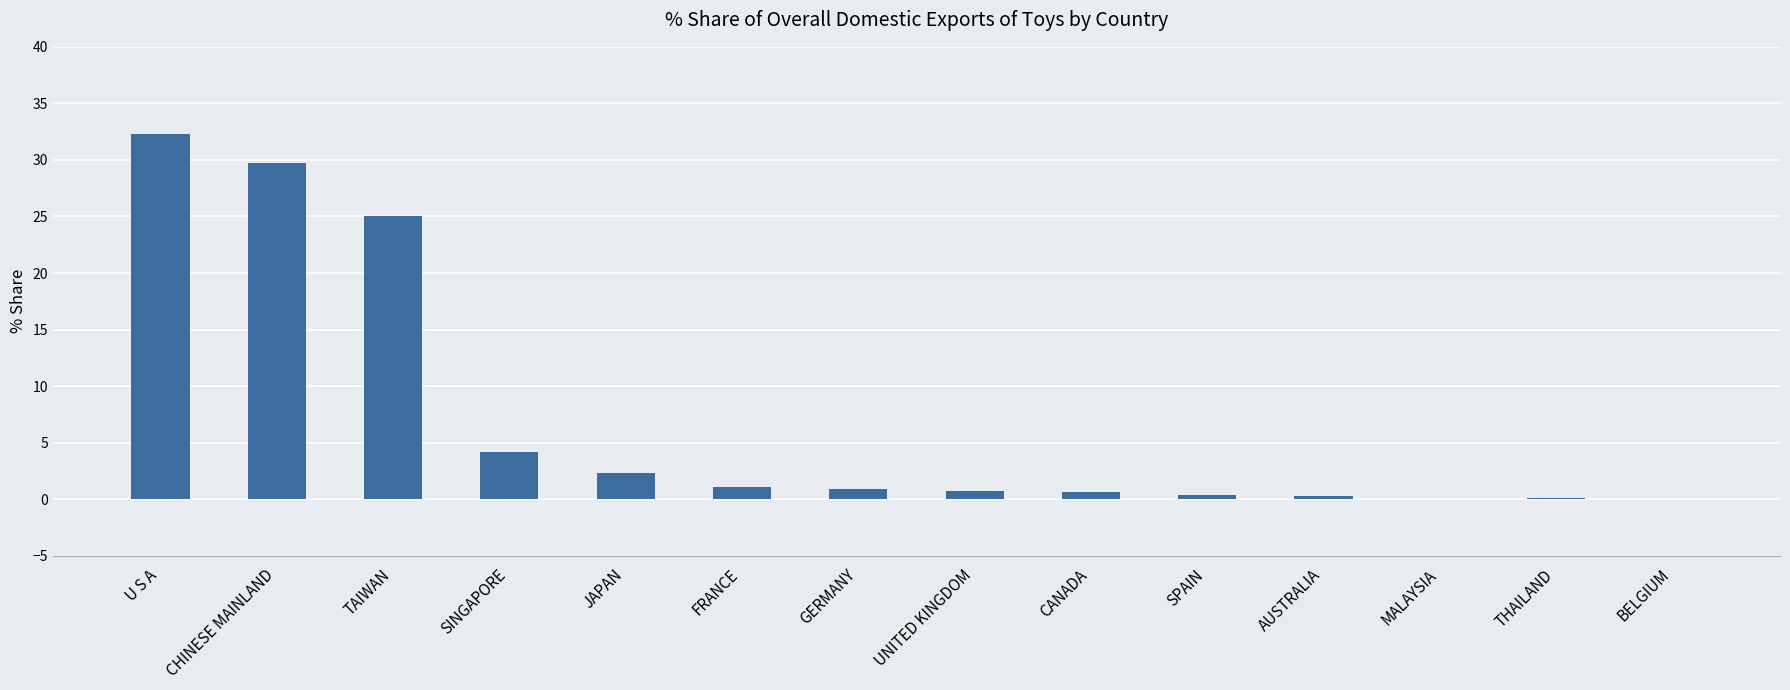

What is the greatest value displayed?

32.3